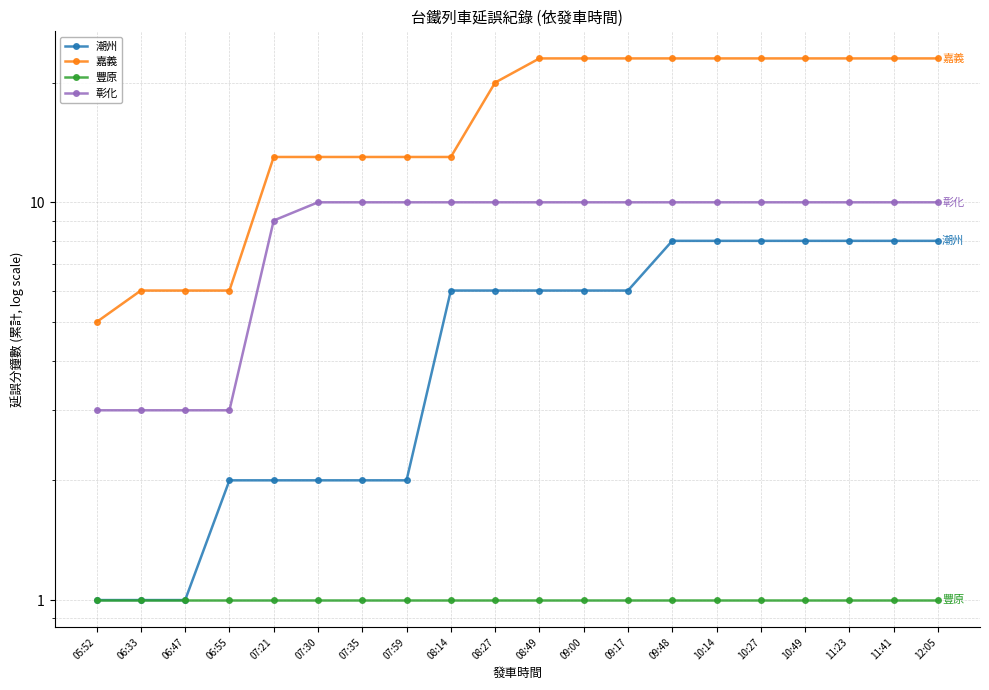

Rank the series by their average value, from highest to lowest.

嘉義, 彰化, 潮州, 豐原